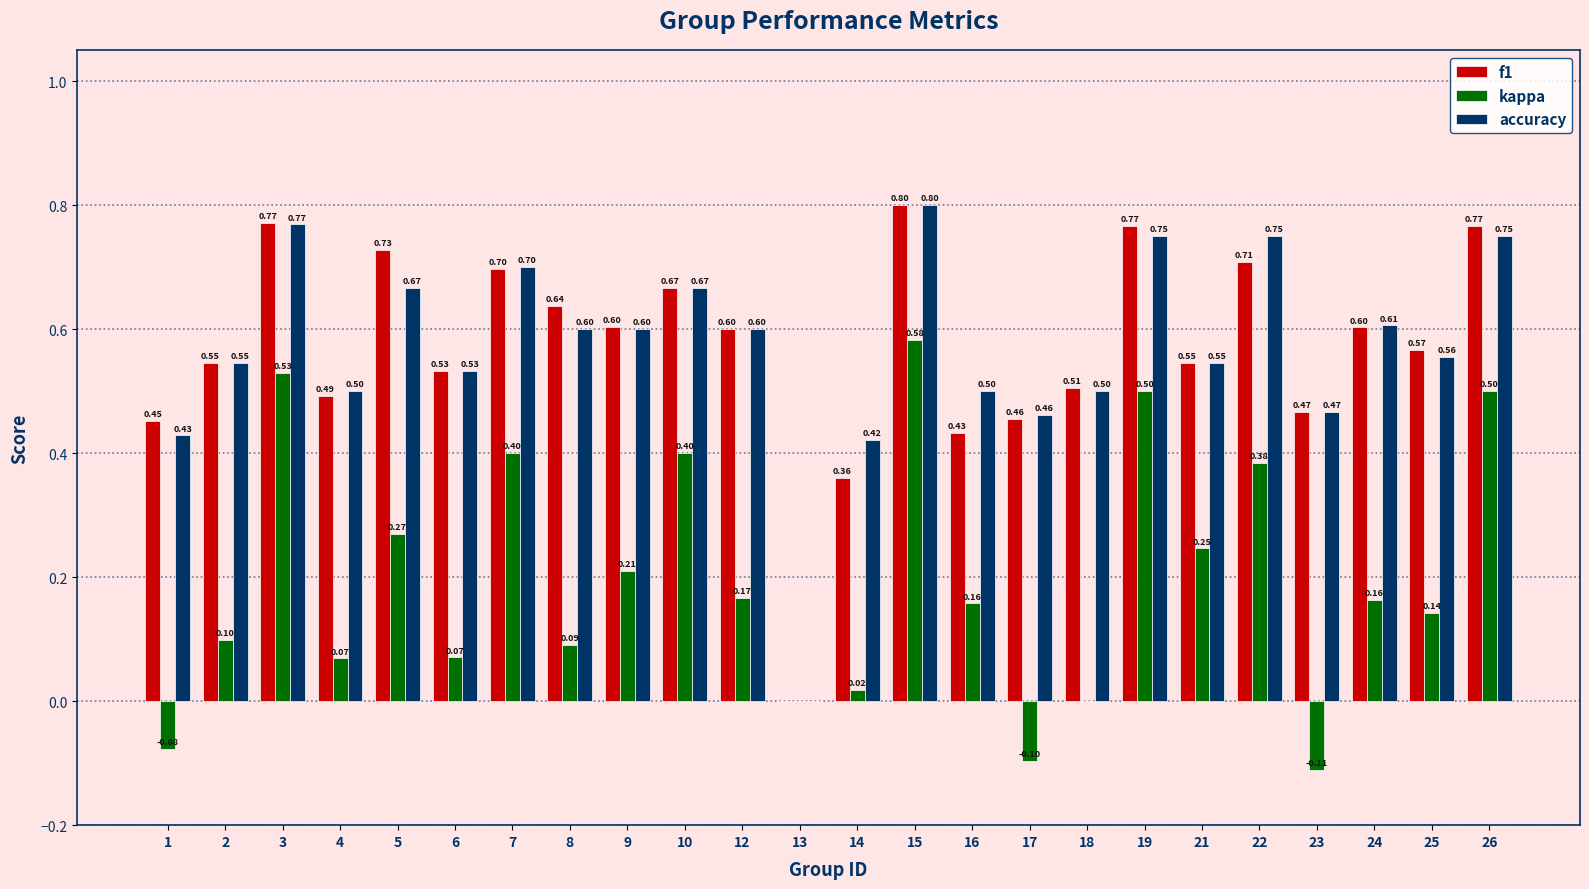

What is the sum of the f1 values at 16 and 5?

1.2